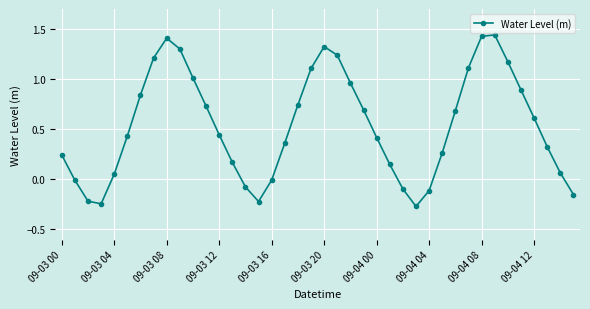

How many distinct data groups are displayed?

1